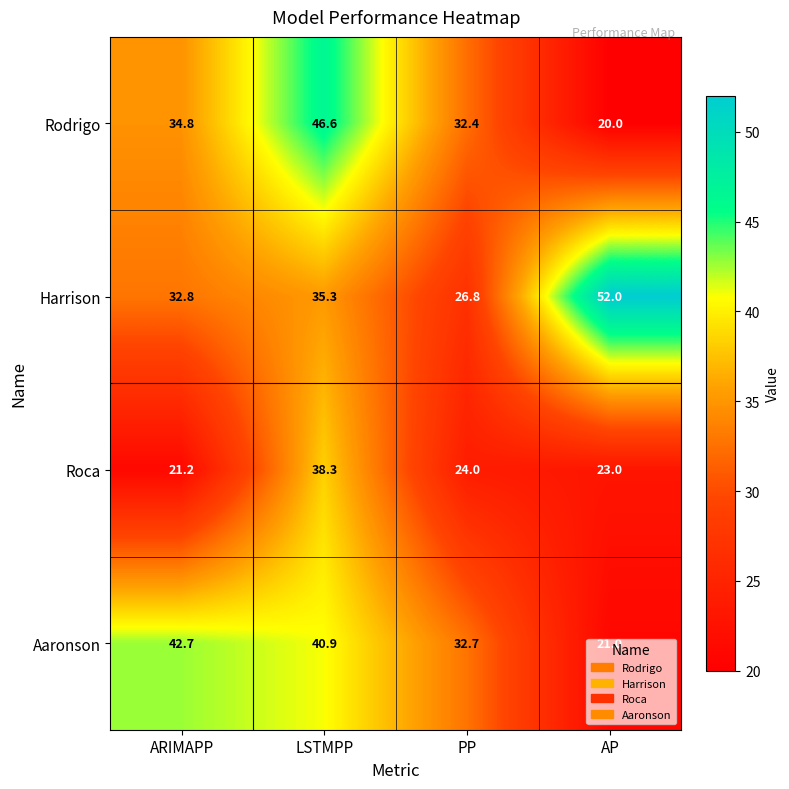

What is the average value of the Harrison series?

36.7